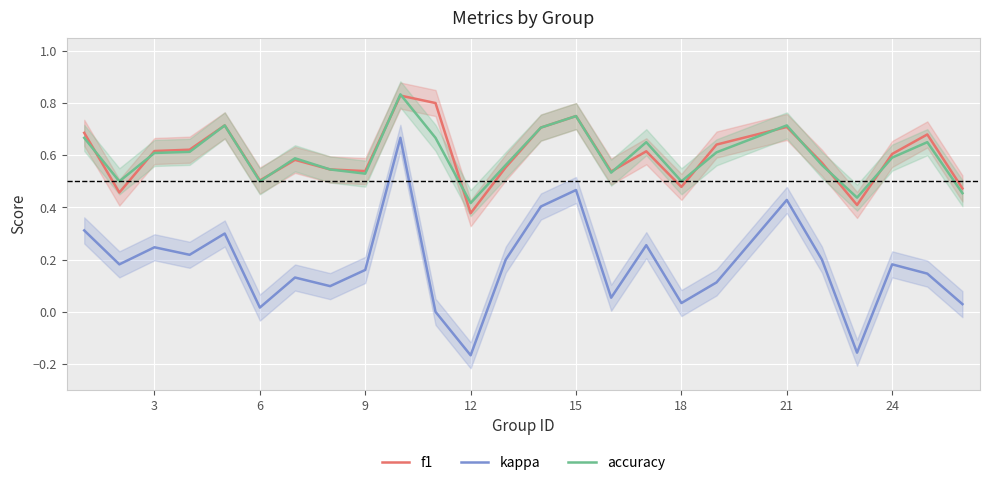

Is it true that f1 equals 0.7 at 21?

True